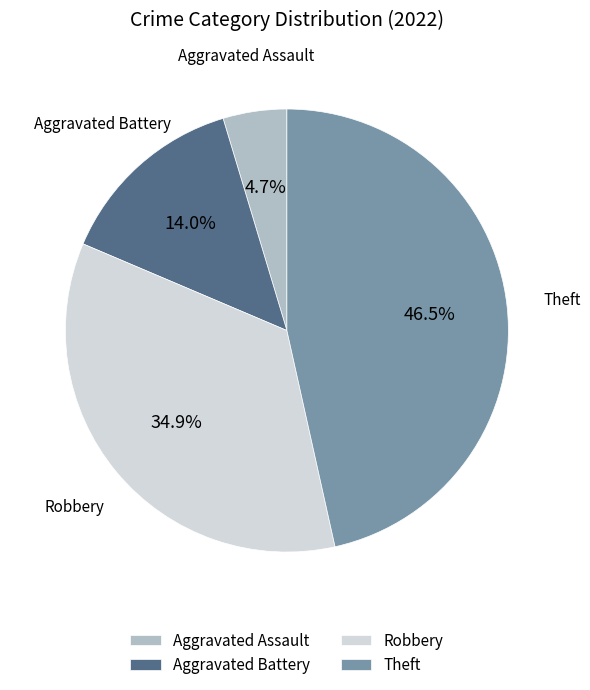

Rank the categories by value from lowest to highest.

Aggravated Assault, Aggravated Battery, Robbery, Theft